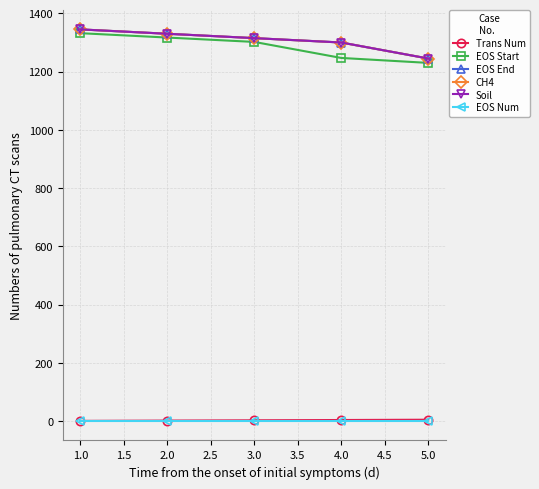

True or false: EOS End and Soil intersect in this chart.

False